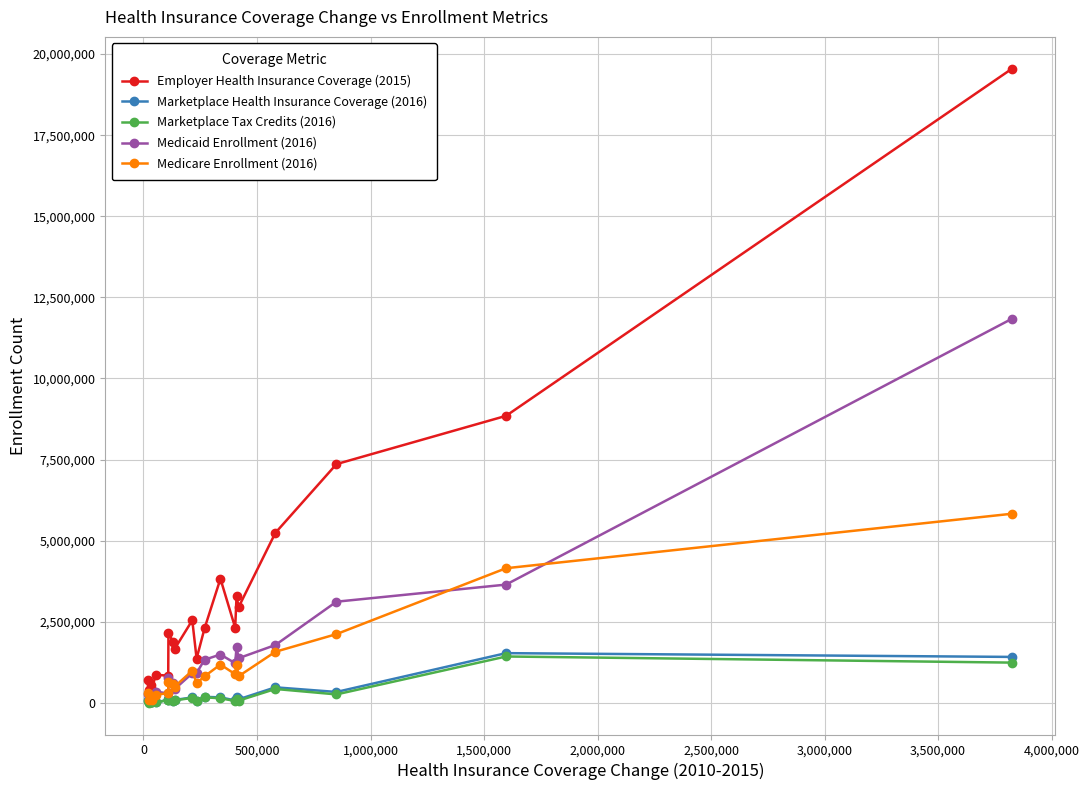

What is the greatest value displayed?

19552000